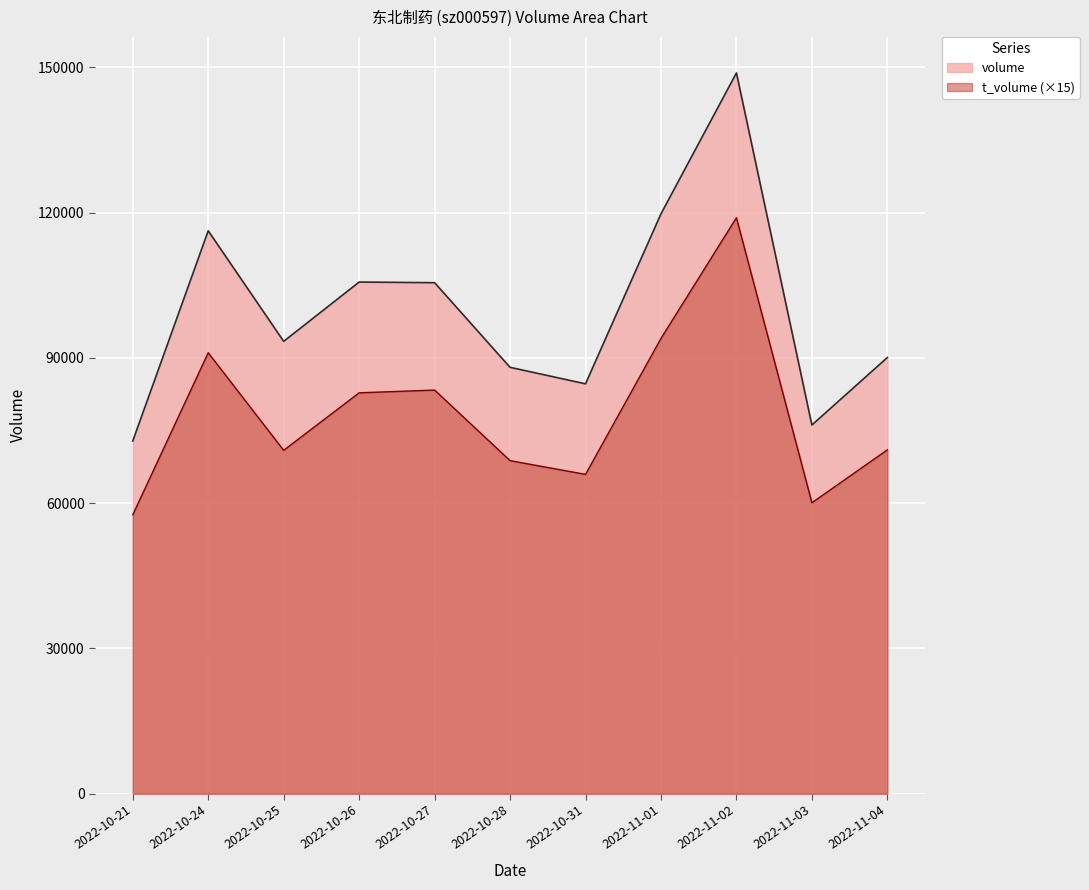

What is the difference between the volume values at 2022-11-02 and 2022-10-31?

64218